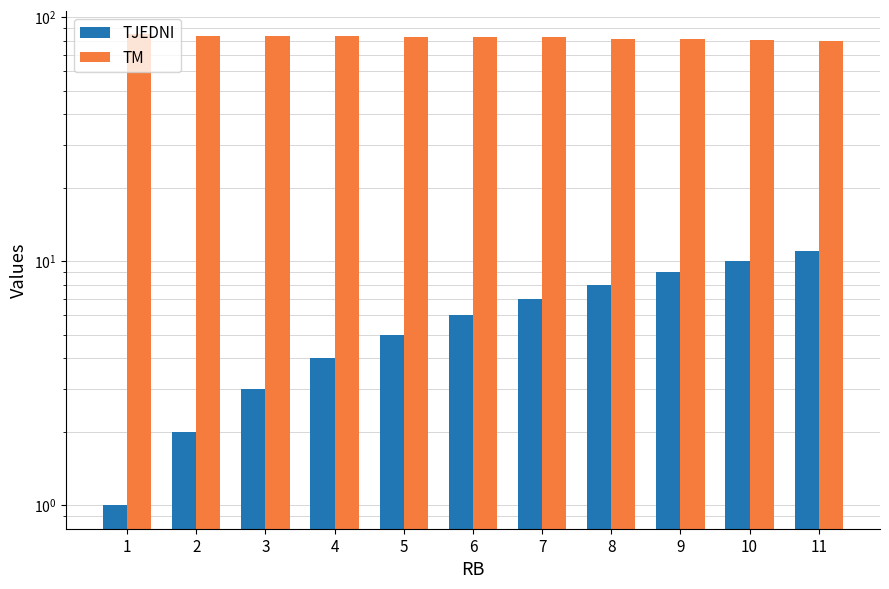

Reading left to right, extract all data points from this chart.

TJEDNI: 1=1.0	2=2.0	3=3.0	4=4.0	5=5.0	6=6.0	7=7.0	8=8.0	9=9.0	10=10.0	11=11.0
TM: 1=84.9	2=83.7	3=83.7	4=83.5	5=83.0	6=83.0	7=82.7	8=81.2	9=81.0	10=80.4	11=80.0